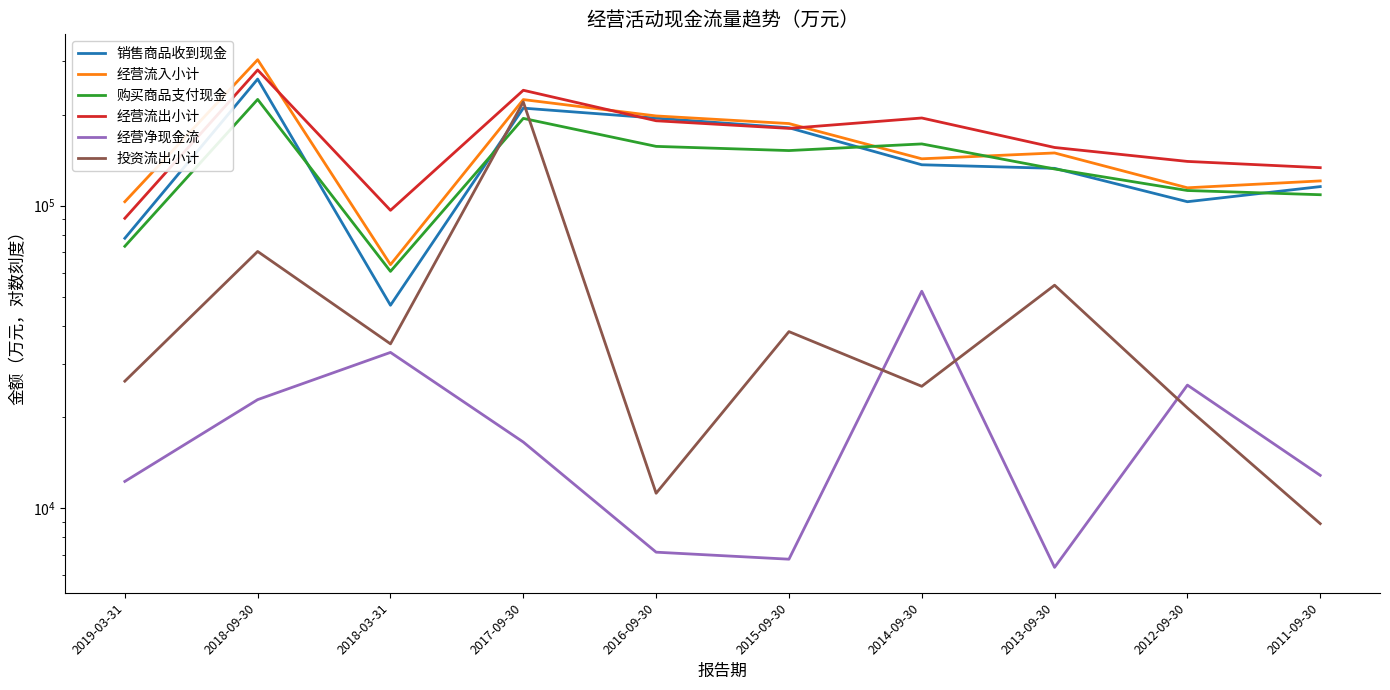

How many series are shown in this chart?

6